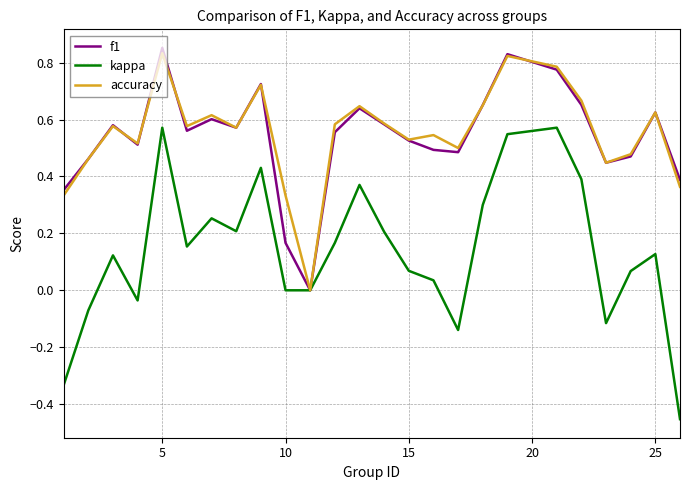

Which series has the largest range (max minus min)?

kappa